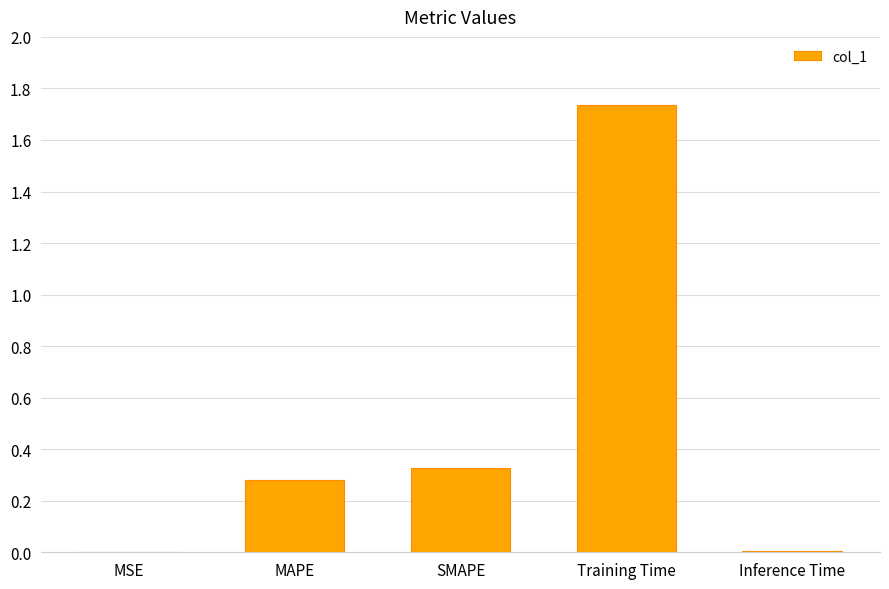

Which category has the highest value across all series?

Training Time